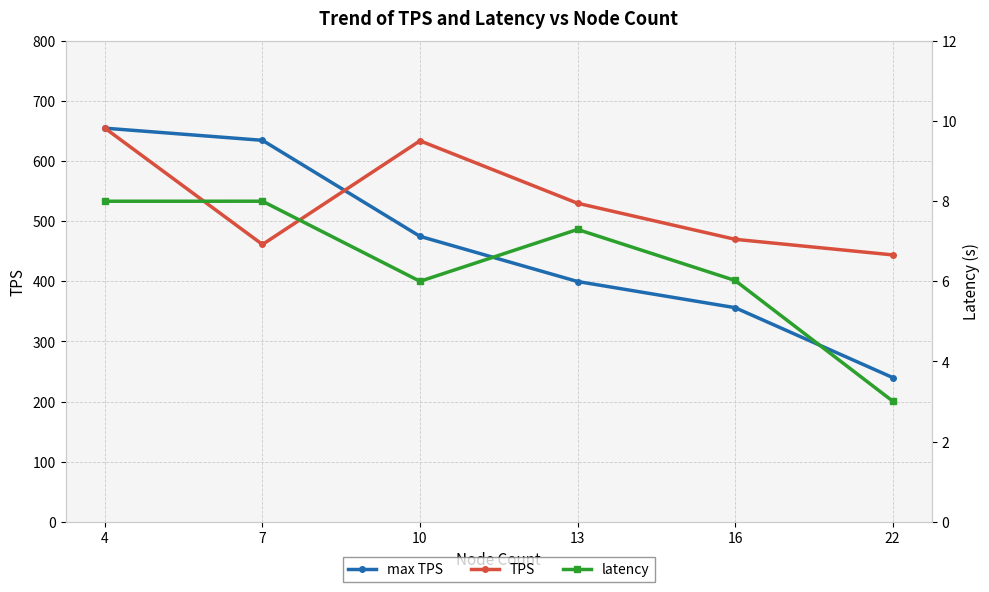

At which label does TPS first exceed 530?

4